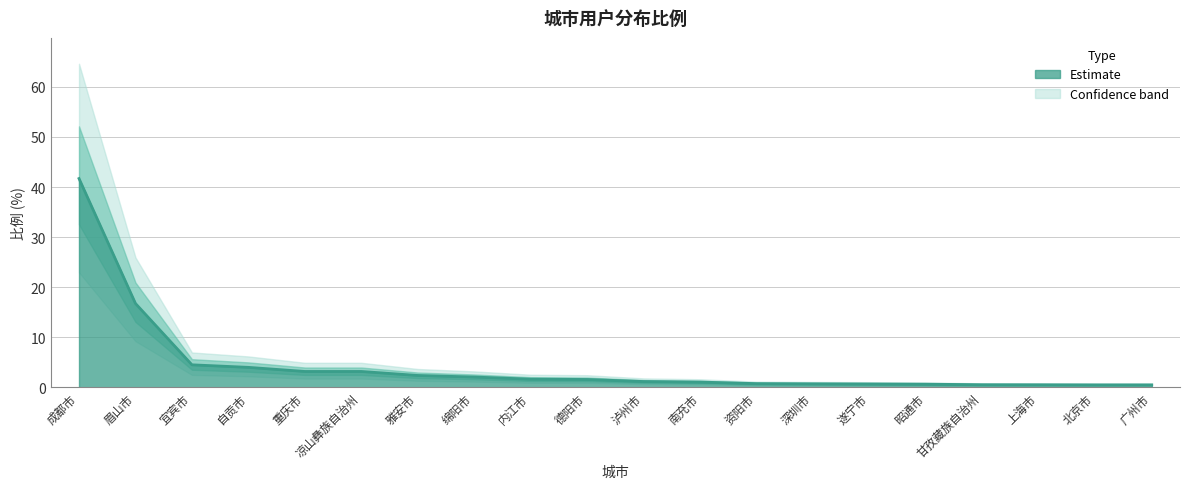

What is the label of the 7th point from the left?

雅安市